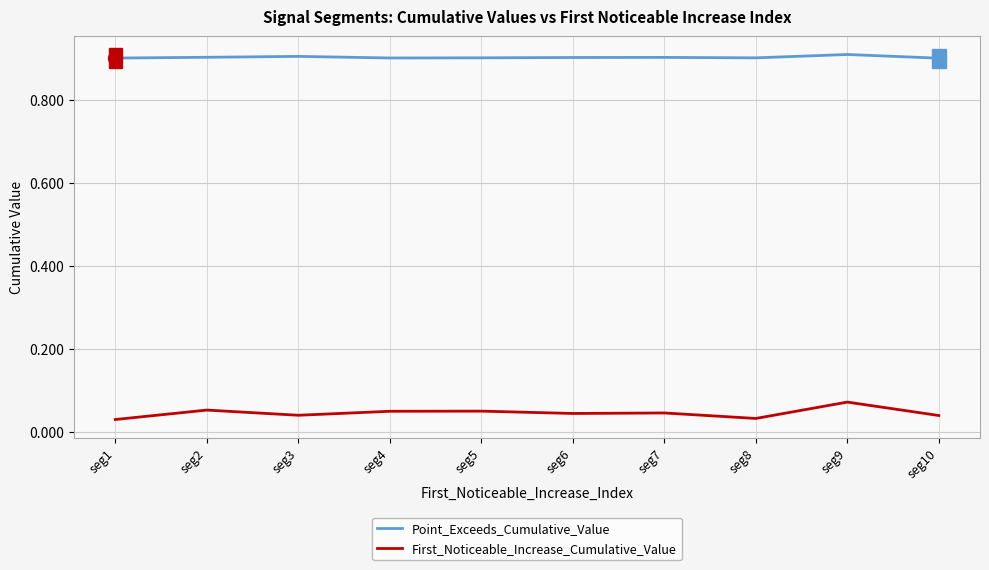

At which category does First_Noticeable_Increase_Cumulative_Value reach its first local peak?

seg2